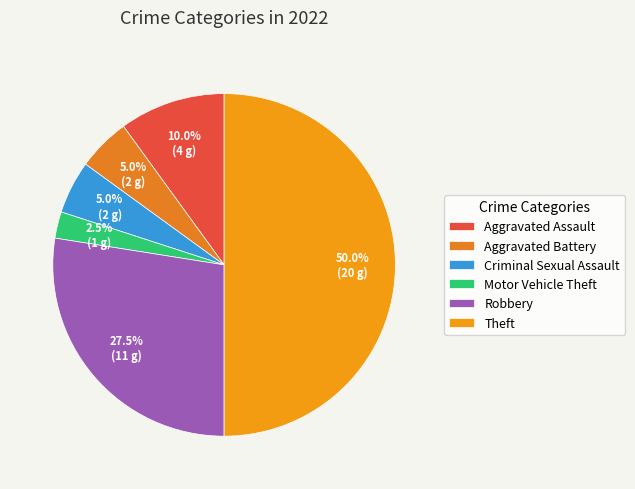

What percentage is the Motor Vehicle Theft slice, to the nearest percent?

2%